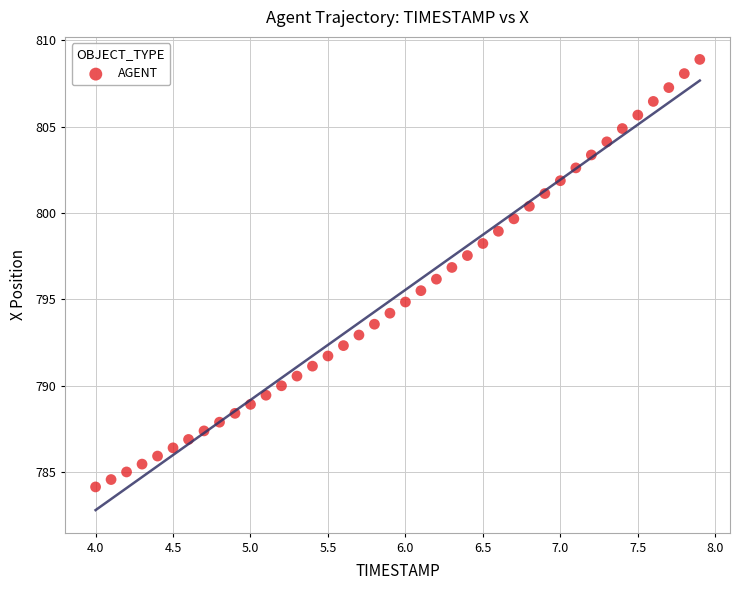

What is the range of Y values (max minus min)?

24.7